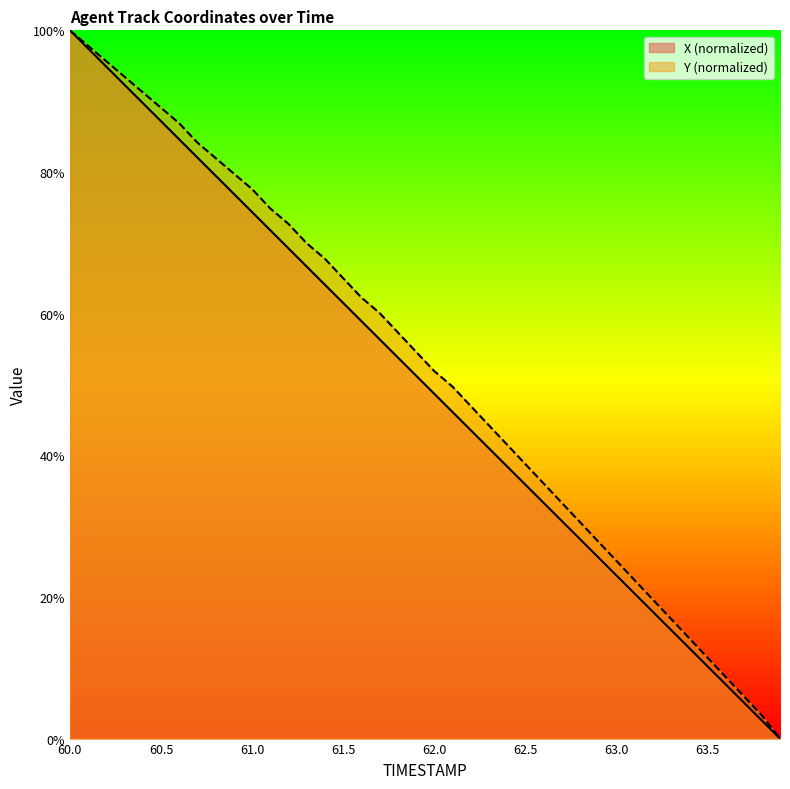

The value of Y at 63.8 is 3.3. True or false?

True